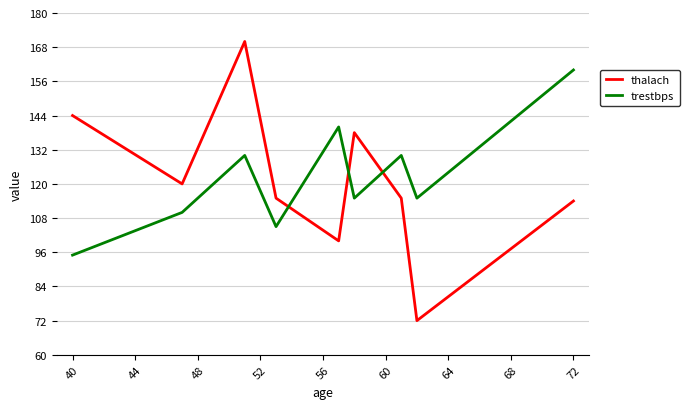

Which series has the widest spread of values?

thalach